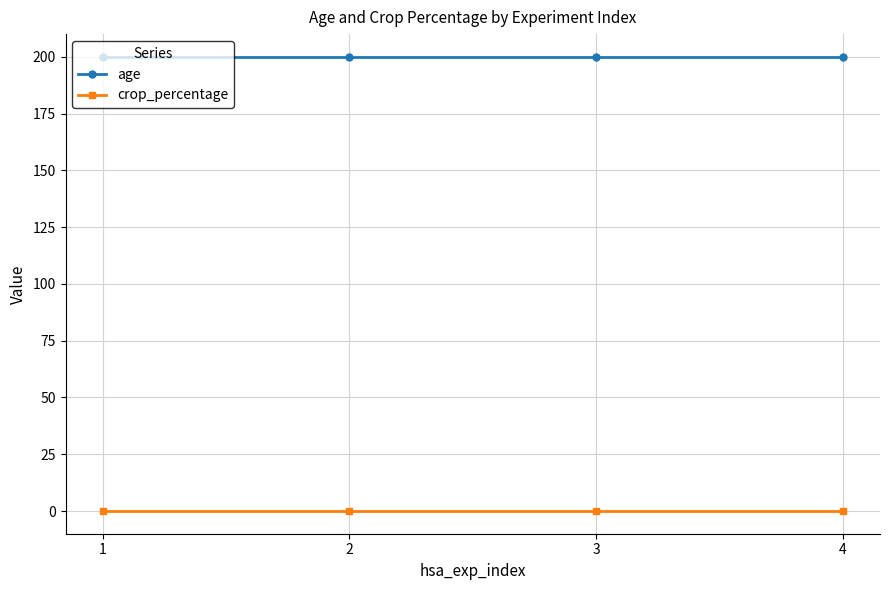

Reading right to left, extract all data points from this chart.

age: 4=200	3=200	2=200	1=200
crop_percentage: 4=0	3=0	2=0	1=0